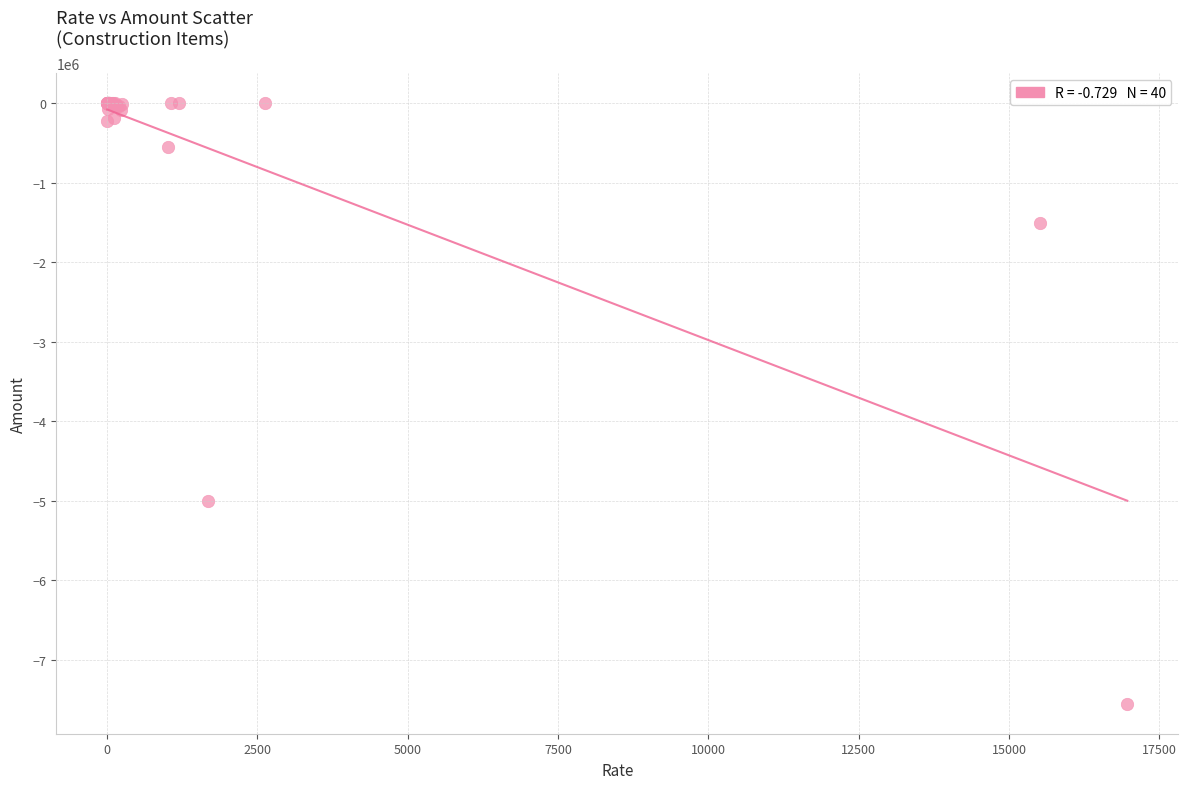

What Y value in the scatter plot is closest to -3774596?

-5004896